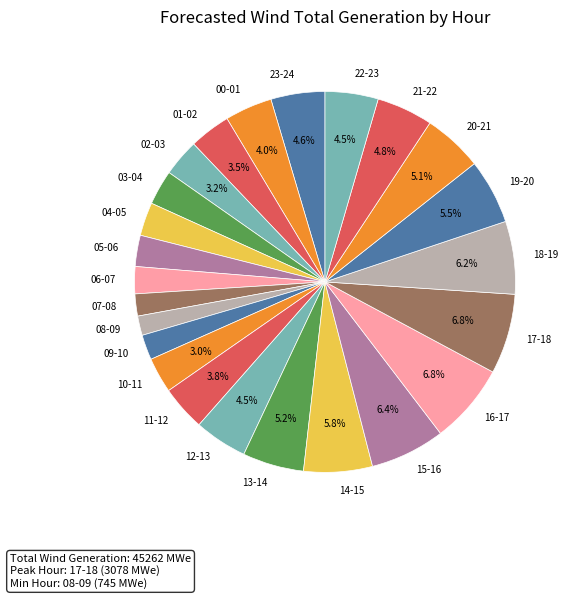

To the nearest percent, what portion does 02-03 represent?

3%